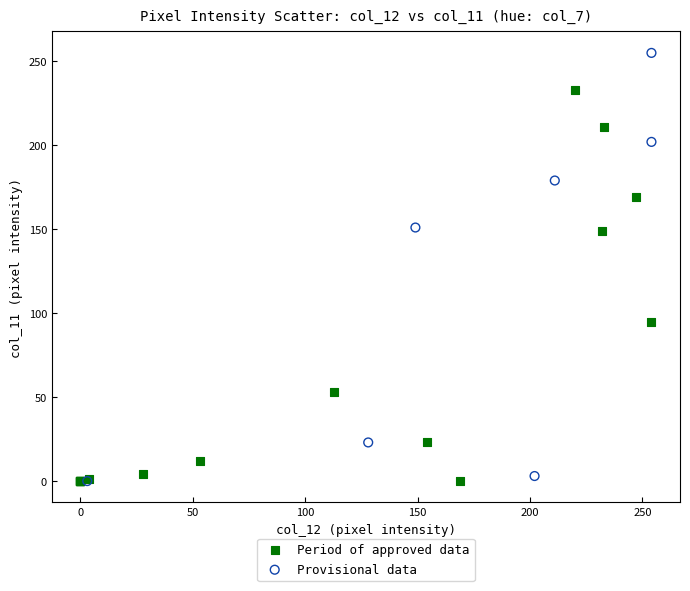

Which series reaches the maximum Y coordinate?

Provisional data